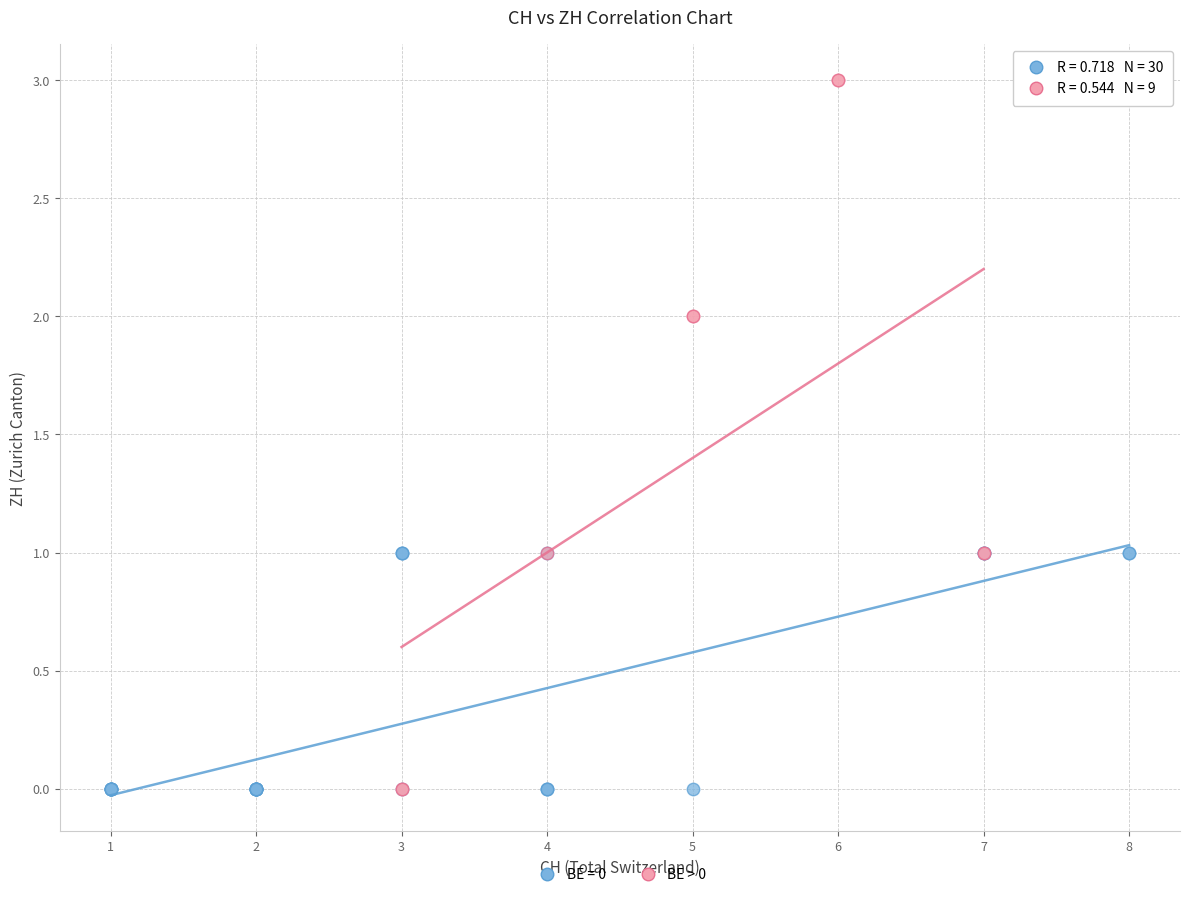

Which series has the widest spread of Y values?

BE > 0